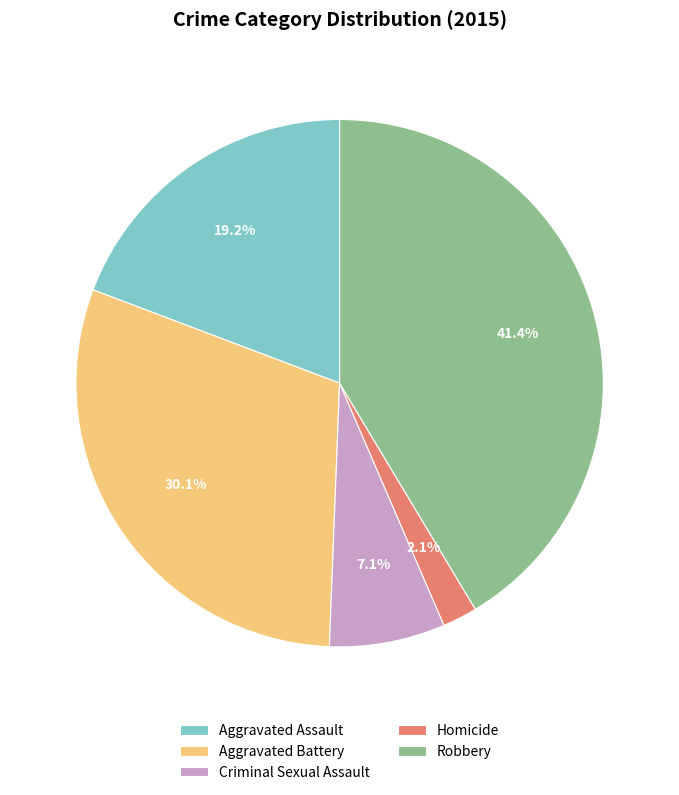

The Aggravated Battery slice represents 30% of the pie. True or false?

True